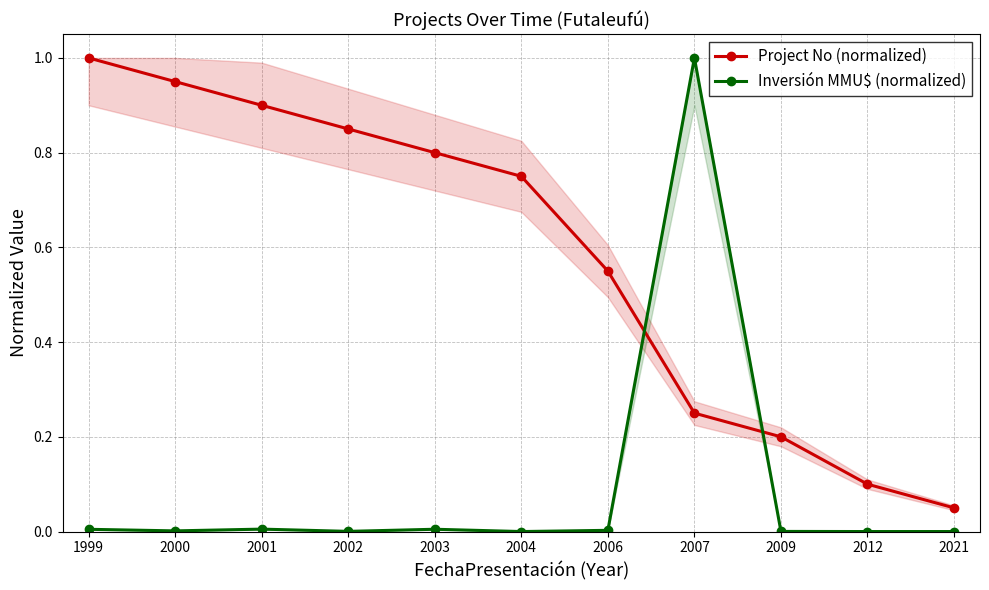

What is the total value across all series at 2003?

0.8